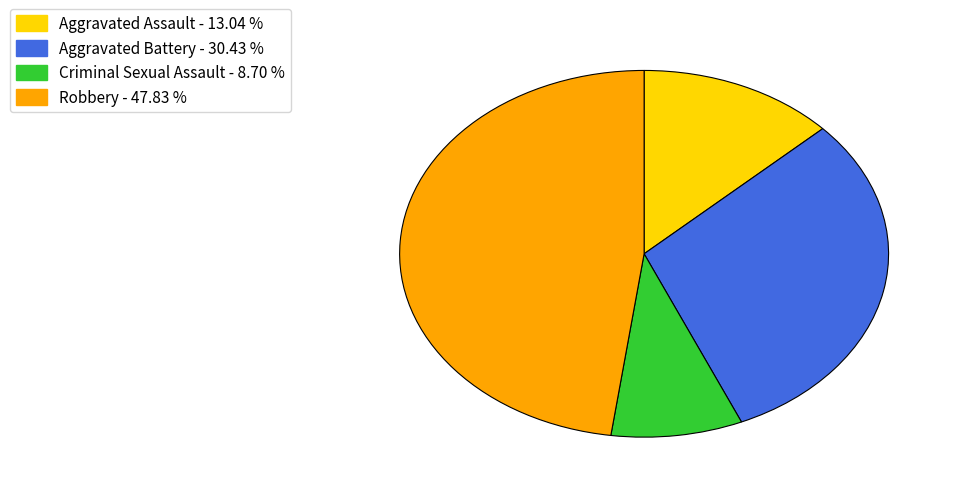

Do Criminal Sexual Assault - 8.70 % and Aggravated Battery - 30.43 % together represent more than half of the pie?

No